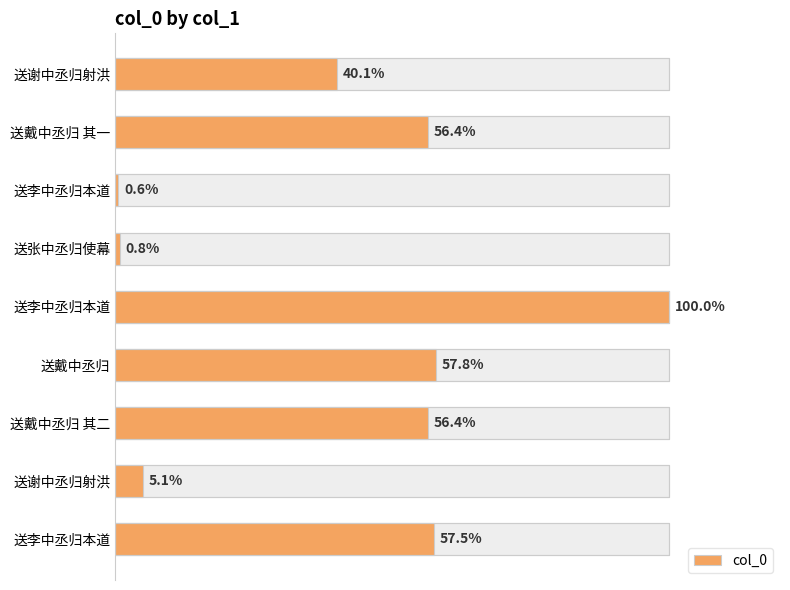

What position from the left is 0.8?

5